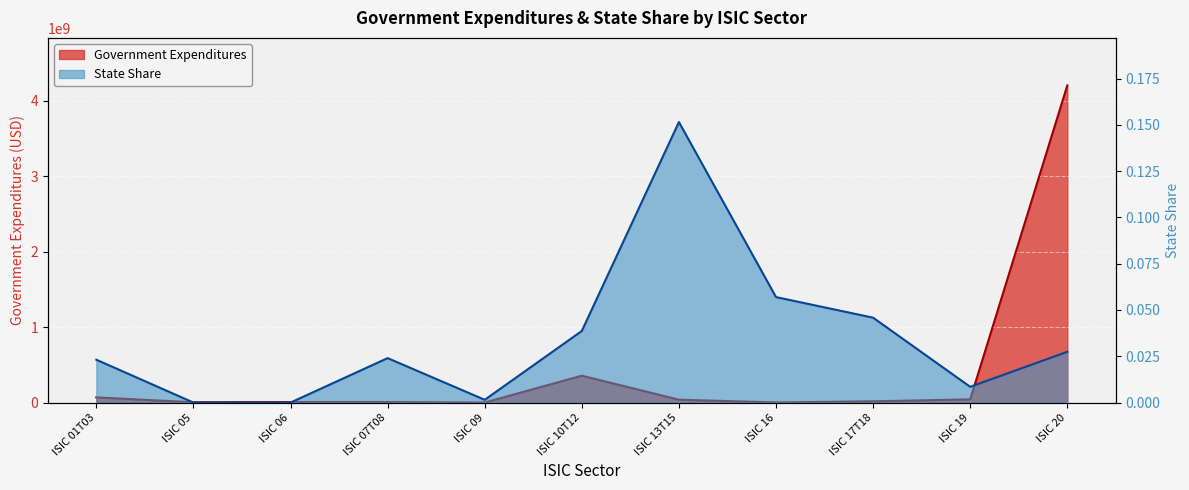

At which category does the chart reach its minimum across all series?

ISIC 05